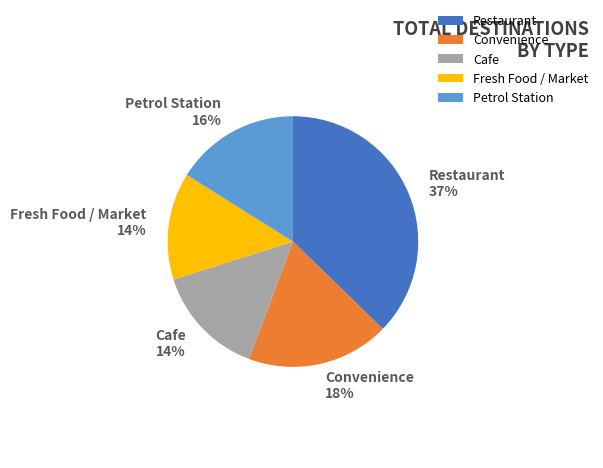

What is the largest slice in the pie chart?

Restaurant